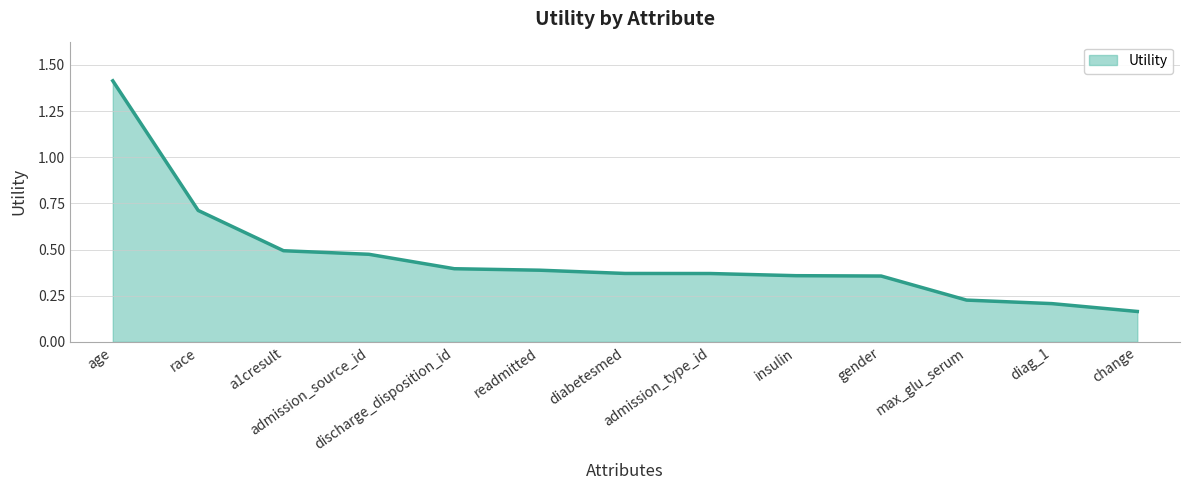

What is the difference between the maximum and minimum values?

1.2